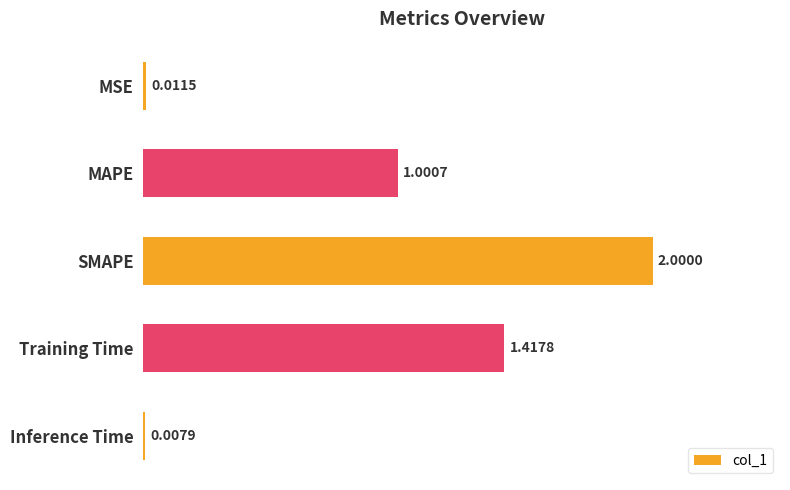

What is the change in value from SMAPE to Inference Time?

-2.0